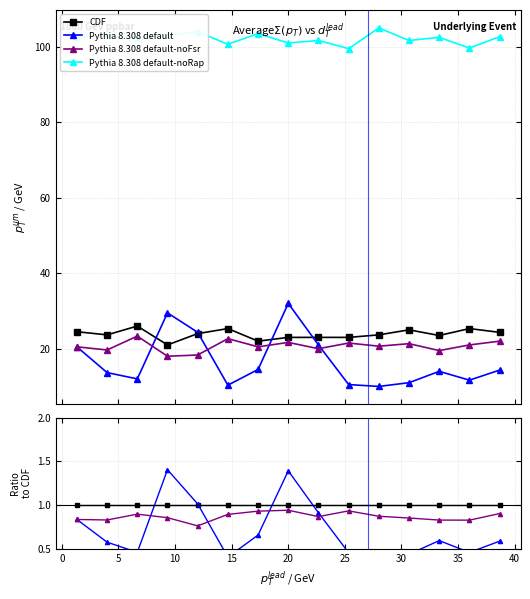

Does the chart display data point markers on the line(s)?

Yes